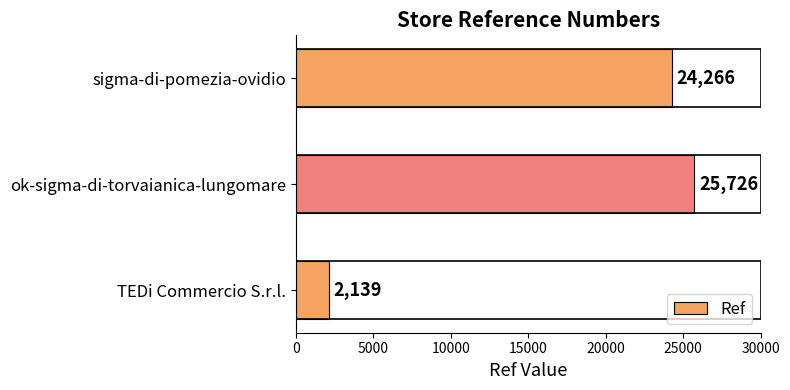

Reading bottom to top, what are all the values shown in this chart?

TEDi Commercio S.r.l.=2139	ok-sigma-di-torvaianica-lungomare=25726	sigma-di-pomezia-ovidio=24266